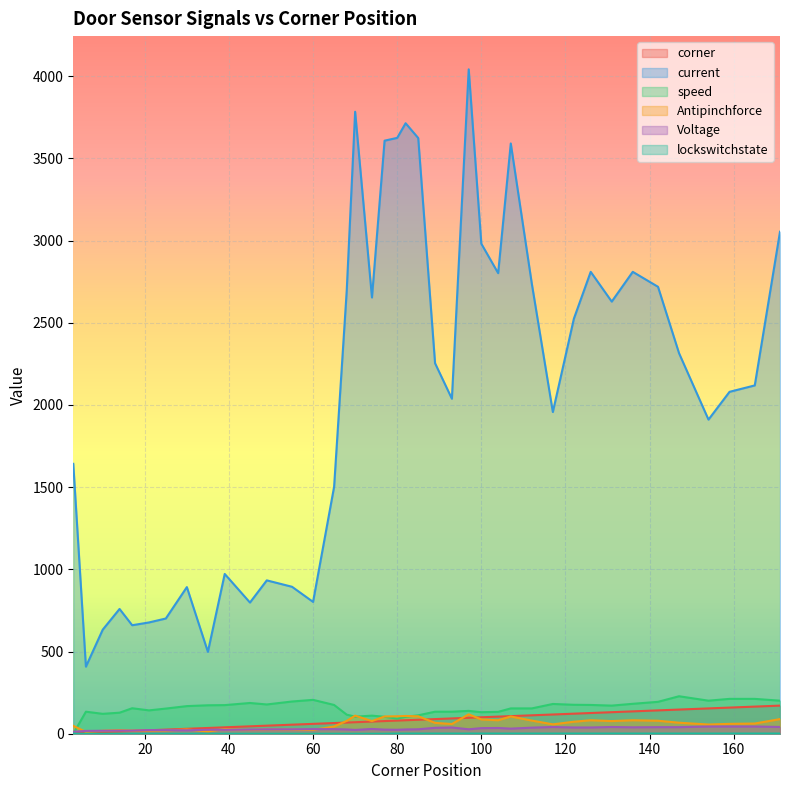

The current series shows 4994 at 107. True or false?

False